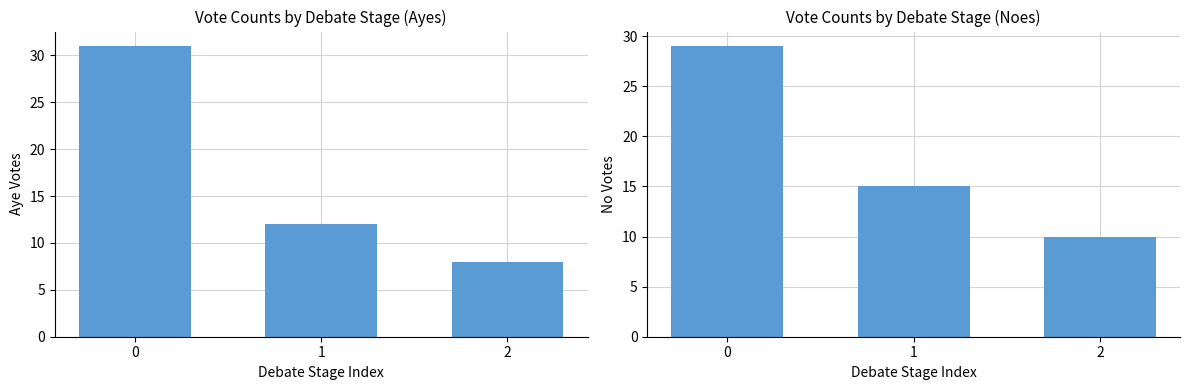

The aye series shows 4 at 2. True or false?

False